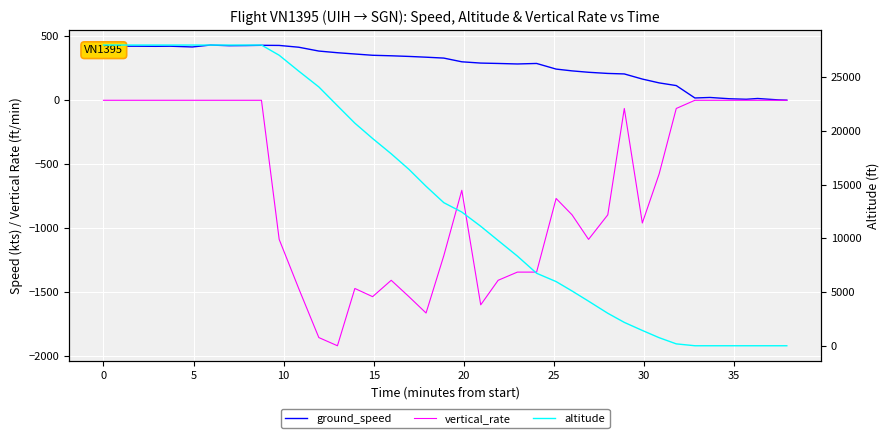

Reading left to right, list all the values displayed in this chart.

ground_speed: 418	423	423	422	423	417	432	427	428	430	429	415	385	372	362	352	348	343	337	330	301	291	288	284	288	244	230	219	210	206	166	136	115	18	22	12	8	14	3	1
vertical_rate: 0	0	0	0	0	0	0	0	0	0	-1088	-1472	-1856	-1920	-1472	-1536	-1408	-1536	-1664	-1216	-704	-1600	-1408	-1344	-1344	-768	-896	-1088	-896	-64	-960	-576	-64	0	0	0	0	0	0	0
altitude: 28000	28000	28000	28000	28000	28000	28000	28000	28000	28000	27050	25575	24100	22350	20725	19300	17875	16425	14850	13325	12450	11125	9800	8350	6750	5975	5100	4150	3025	2175	1425	750	175	0	0	0	0	0	0	0